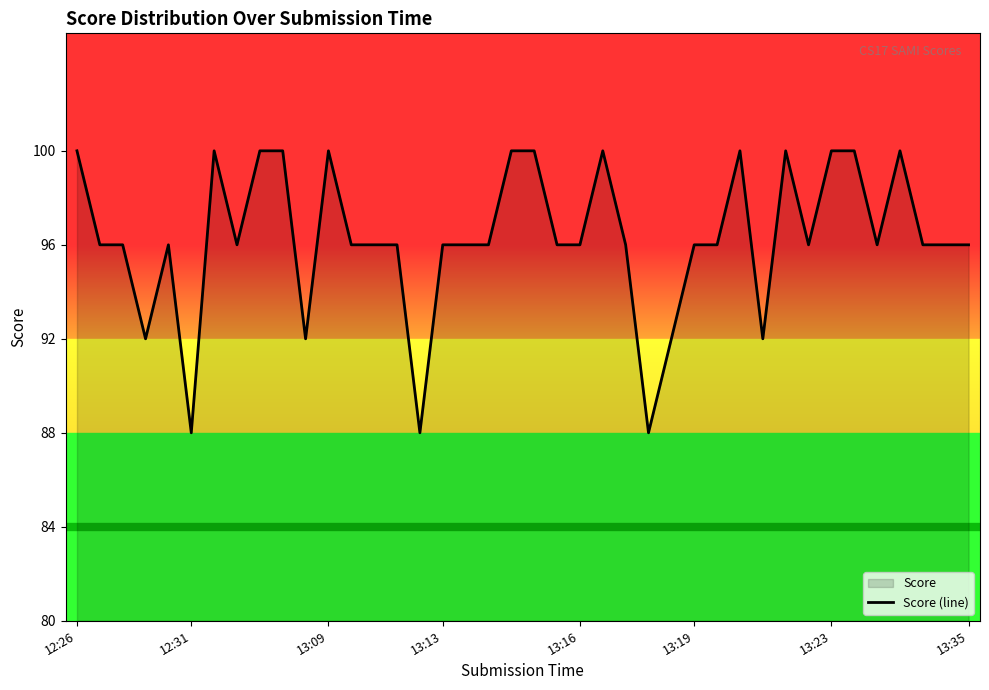

True or false: the data shows 96 at 37.

True